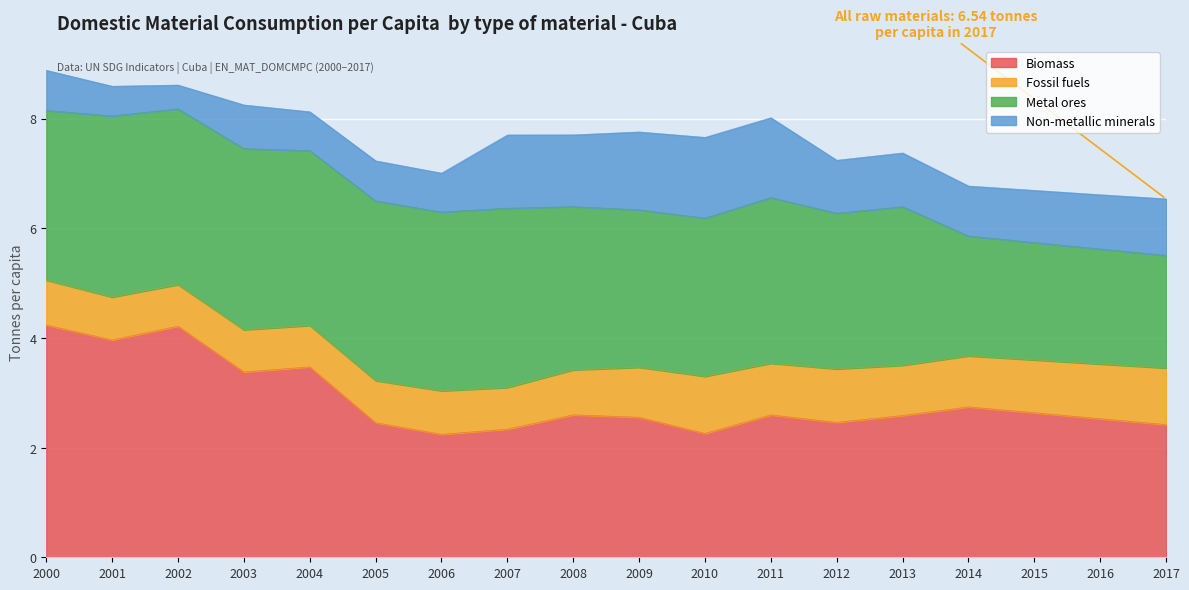

How many distinct data groups are displayed?

4